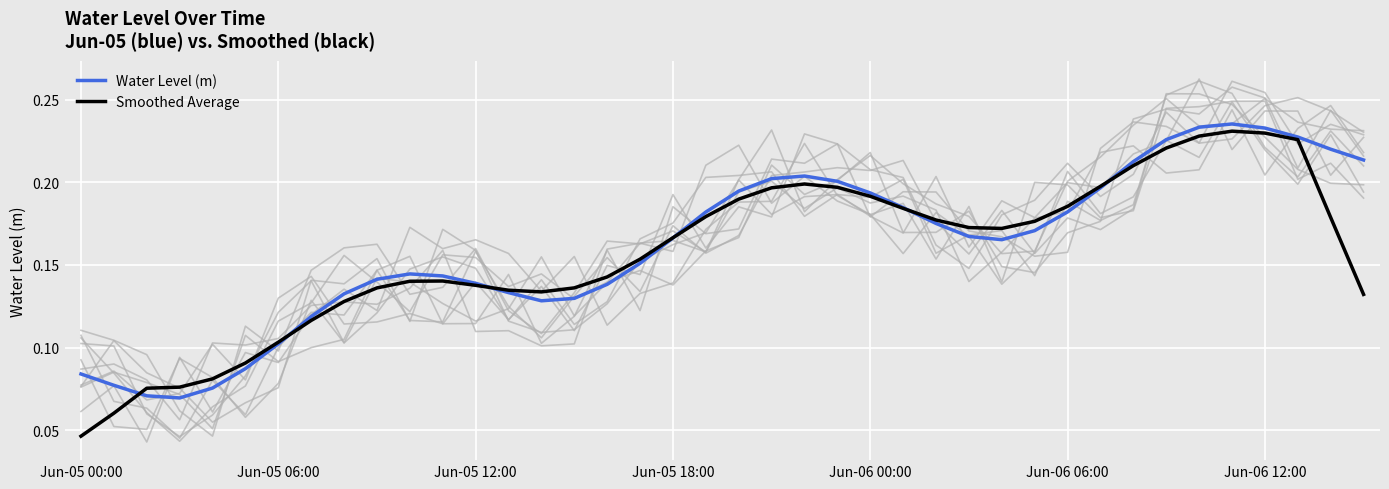

List the series in order of their peak value, highest first.

Water Level (m), Smoothed Average